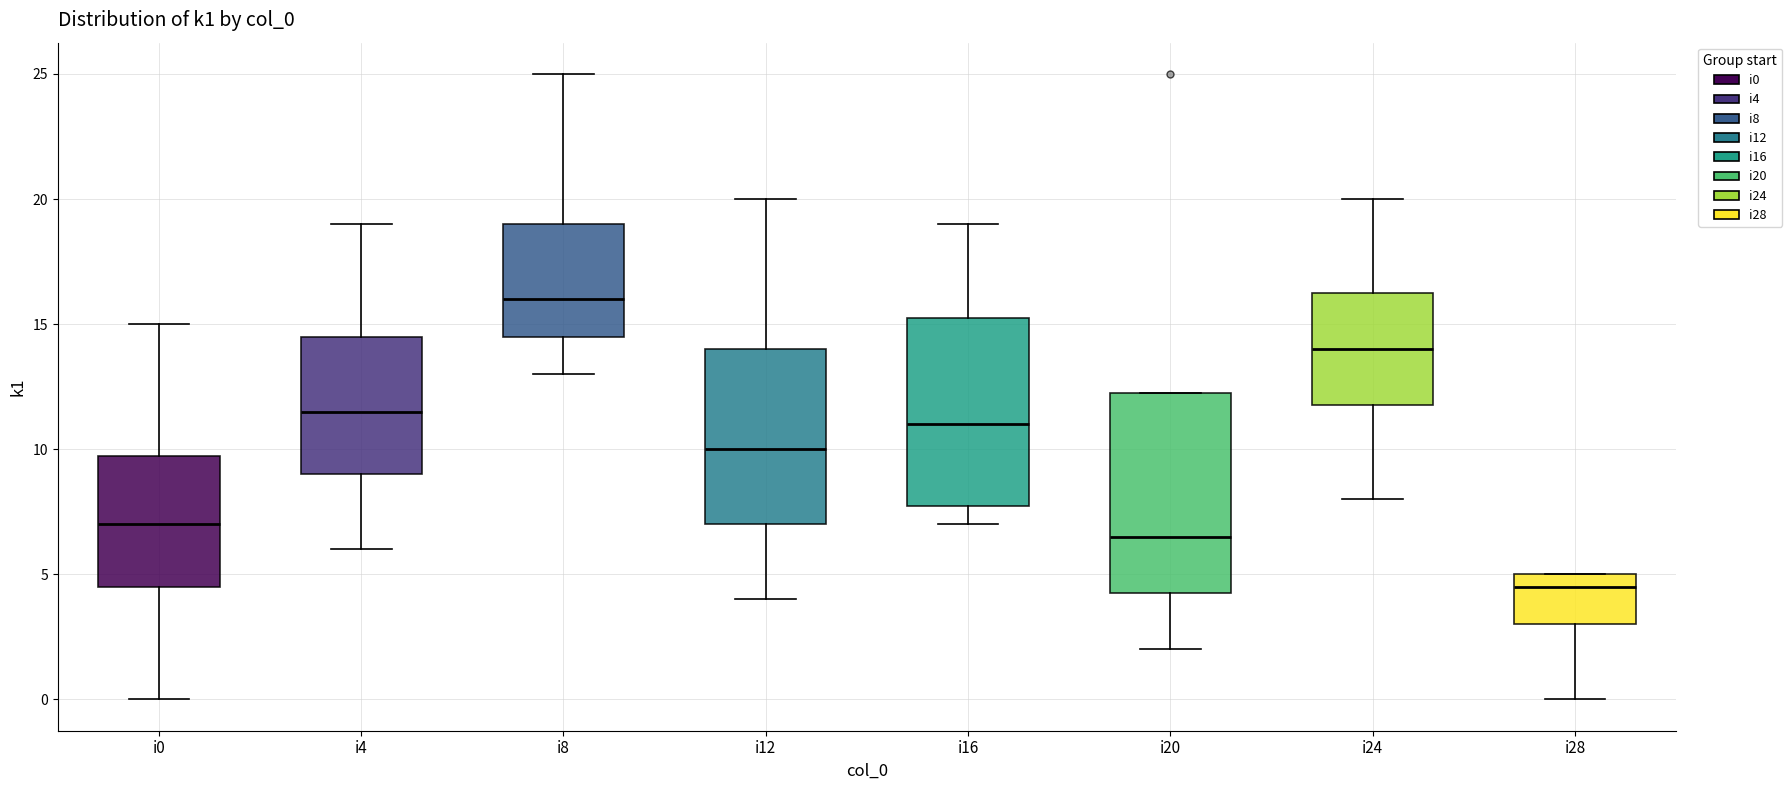

Which box has the highest median line?

i8